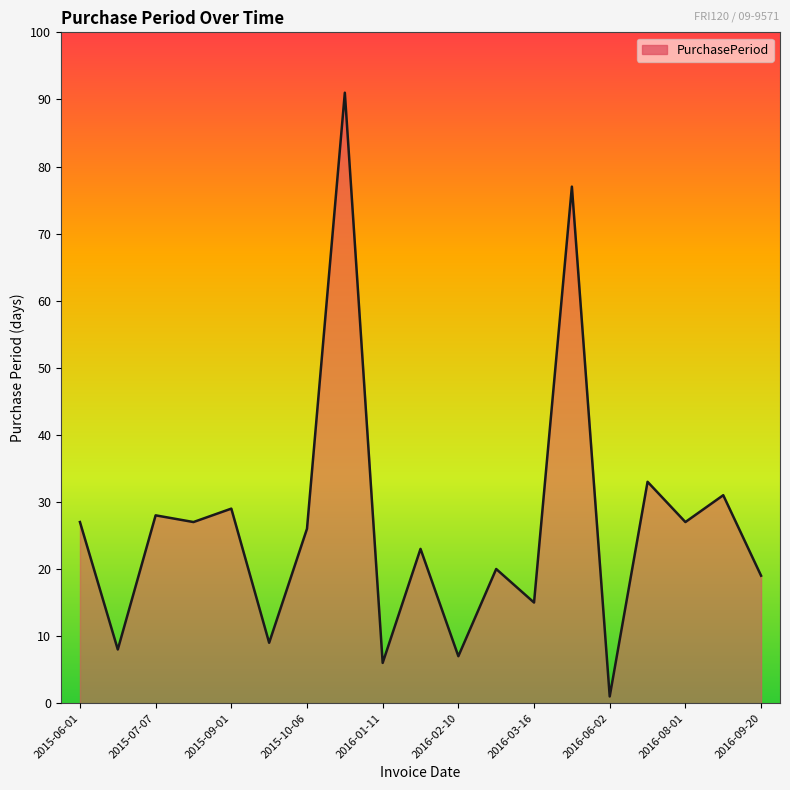

What is the maximum value shown in the chart?

91